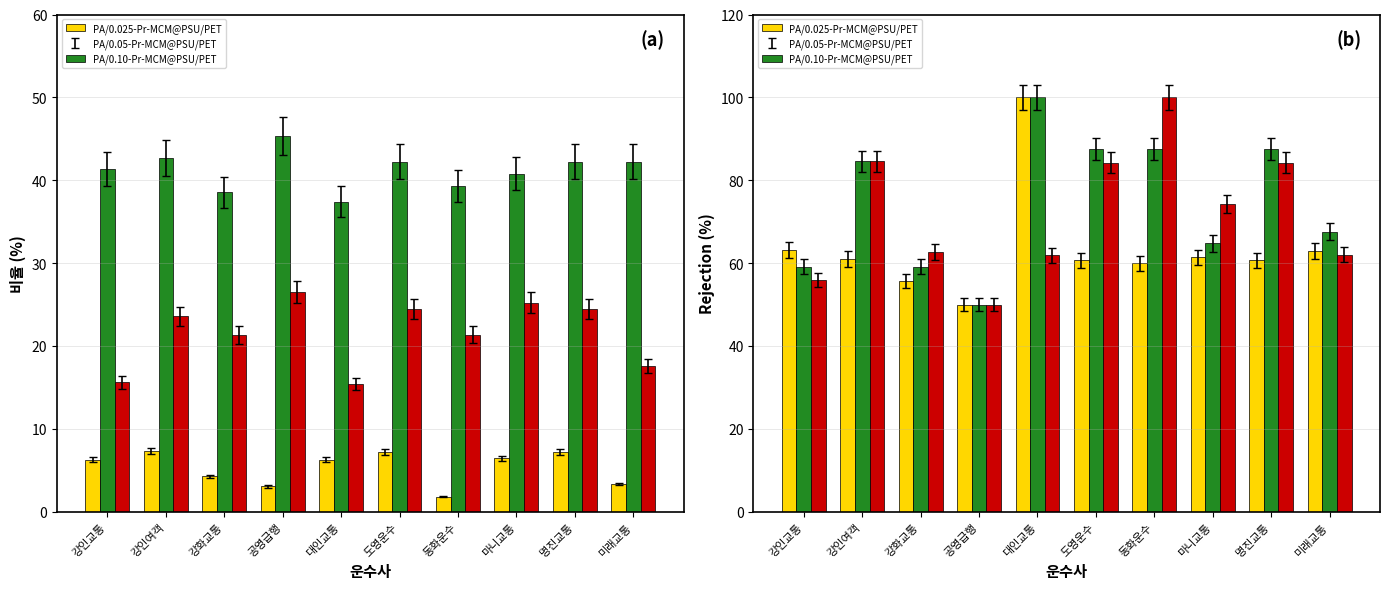

What is the difference between the 급감속(회)/100km values at 강인교통 and 도영운수?

28.4